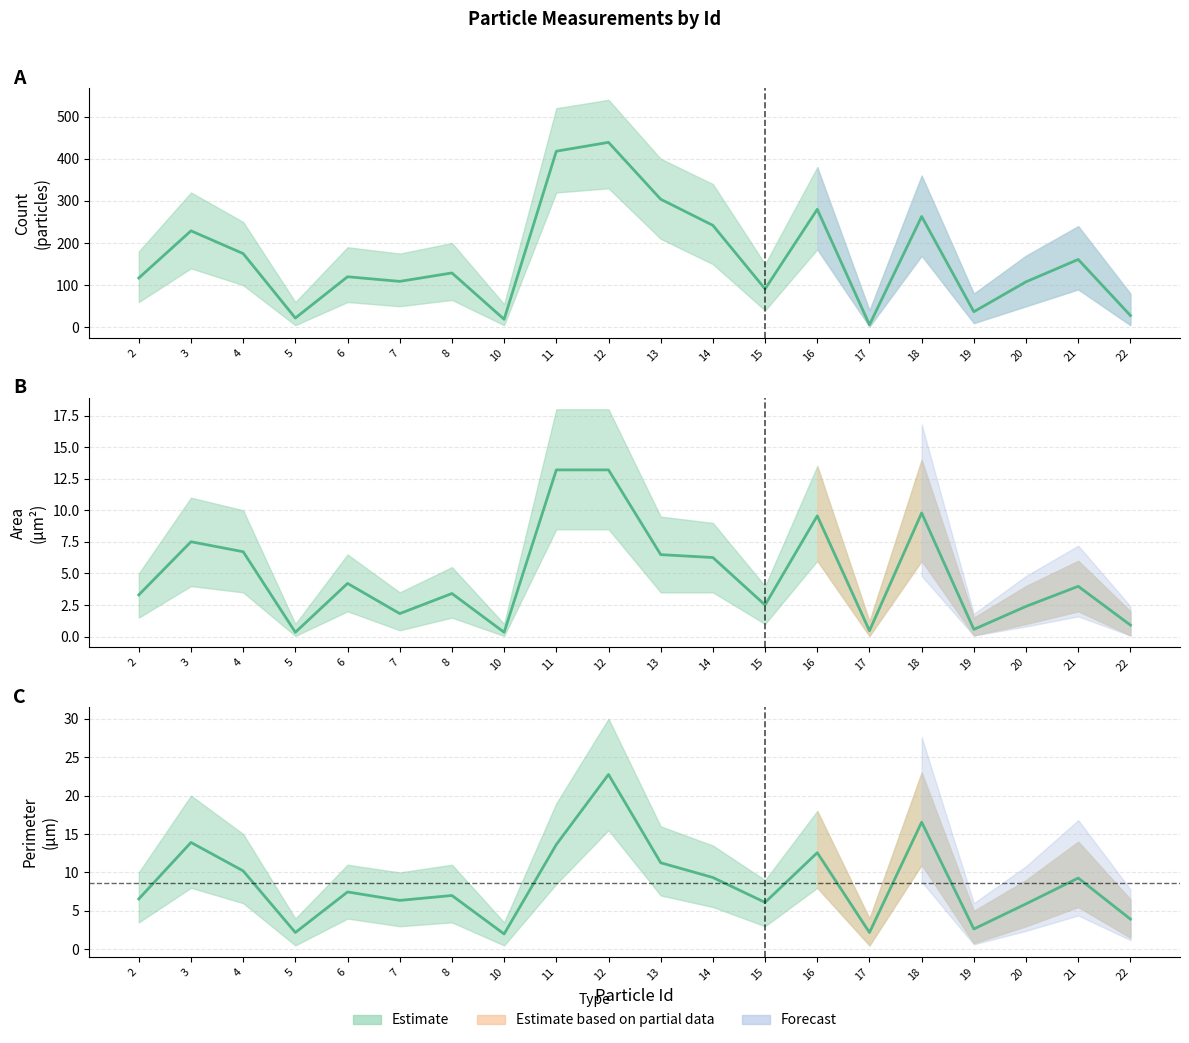

True or false: Perimeter (μm) and Area (μm²) intersect in this chart.

False